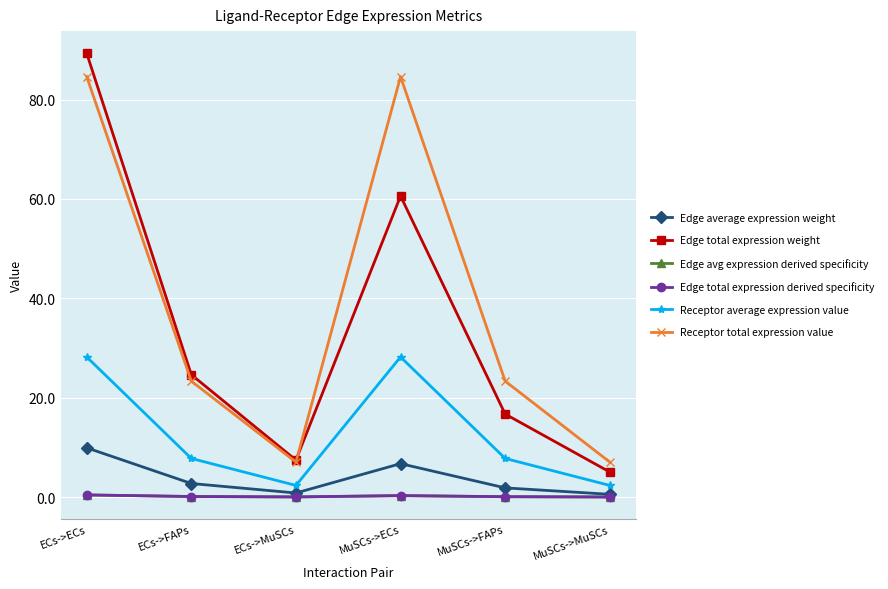

Does the chart have visible grid lines?

Yes